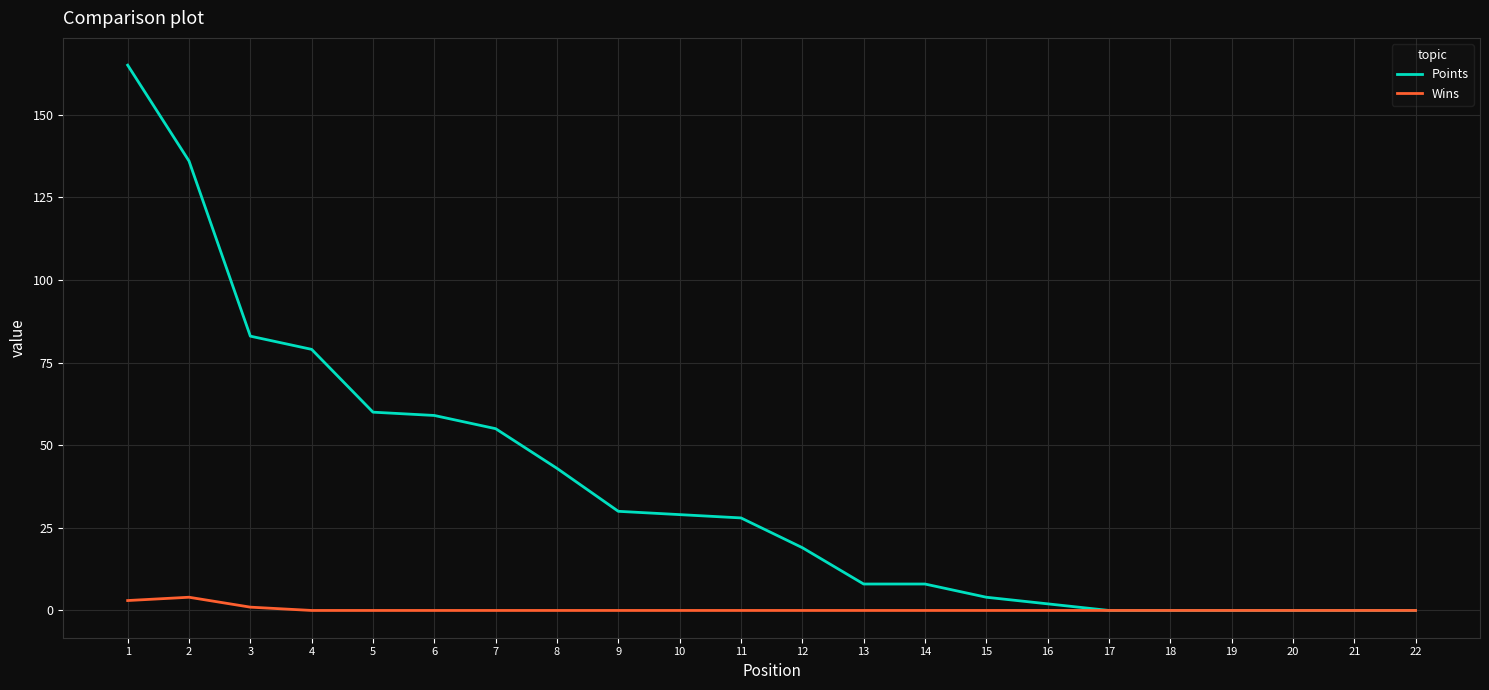

True or false: Wins has a value of 0 at 20.

True